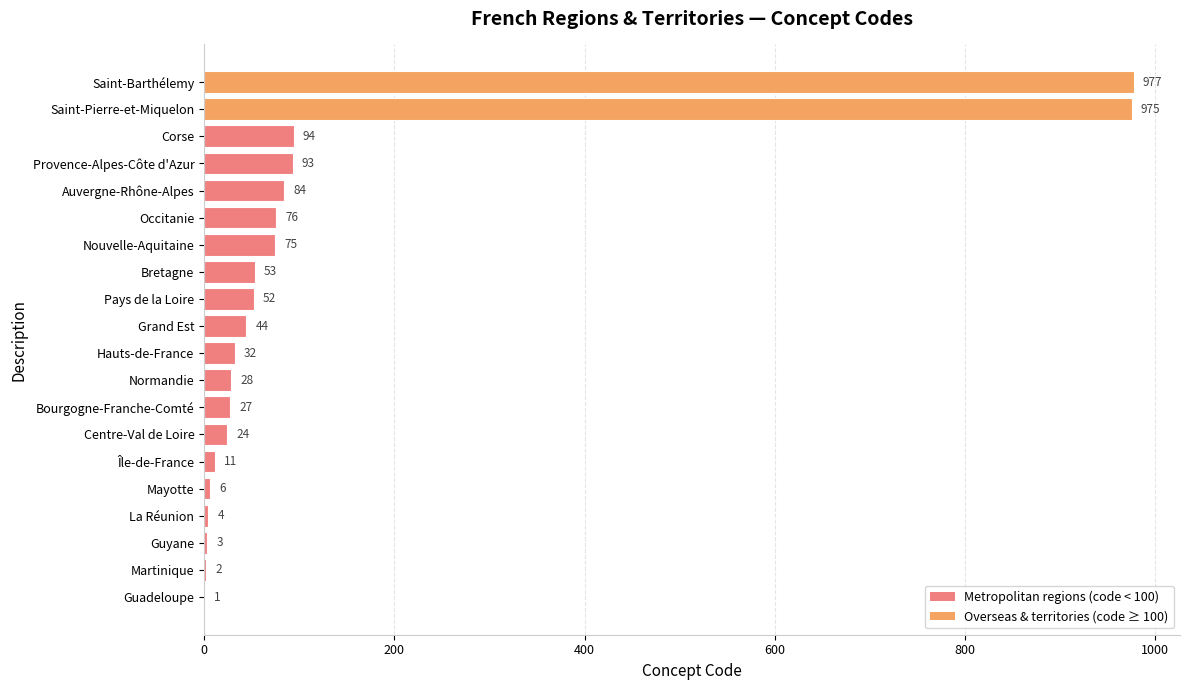

At which label is the value closest to 489?

Corse